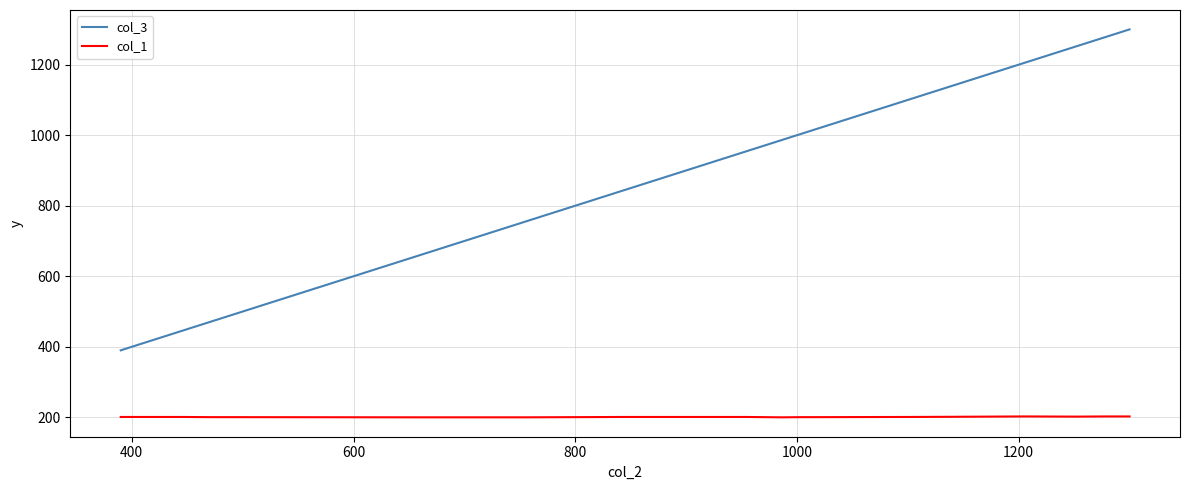

Which series has the largest total across all categories?

col_3